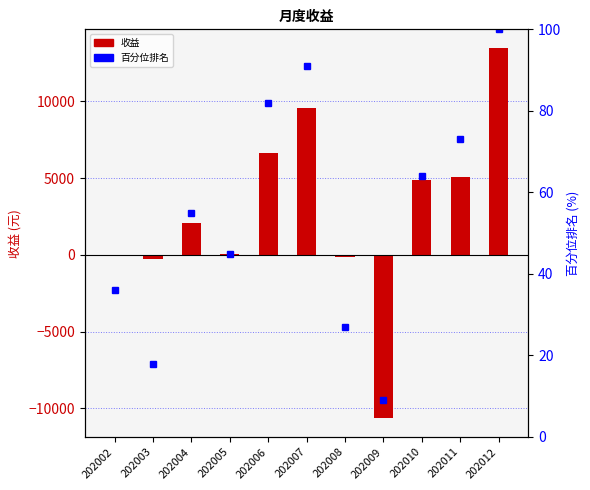

How many distinct data groups are displayed?

2